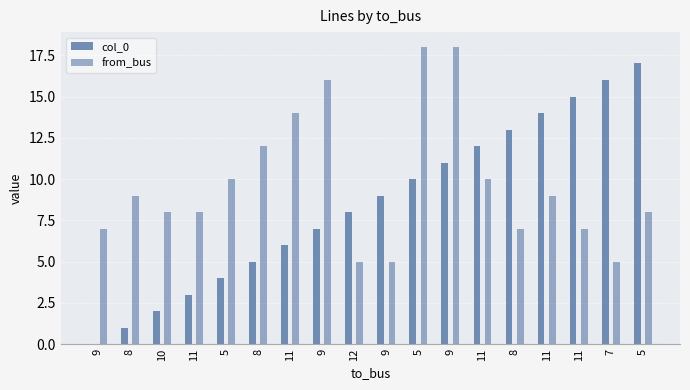

What is the sum of all col_0 values?

153